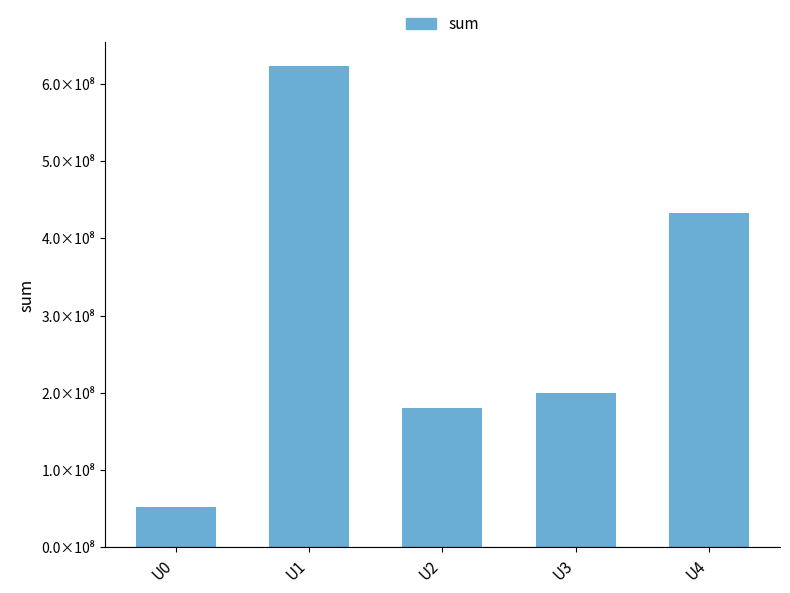

Is it true that the value at U1 is 838655825.6?

False